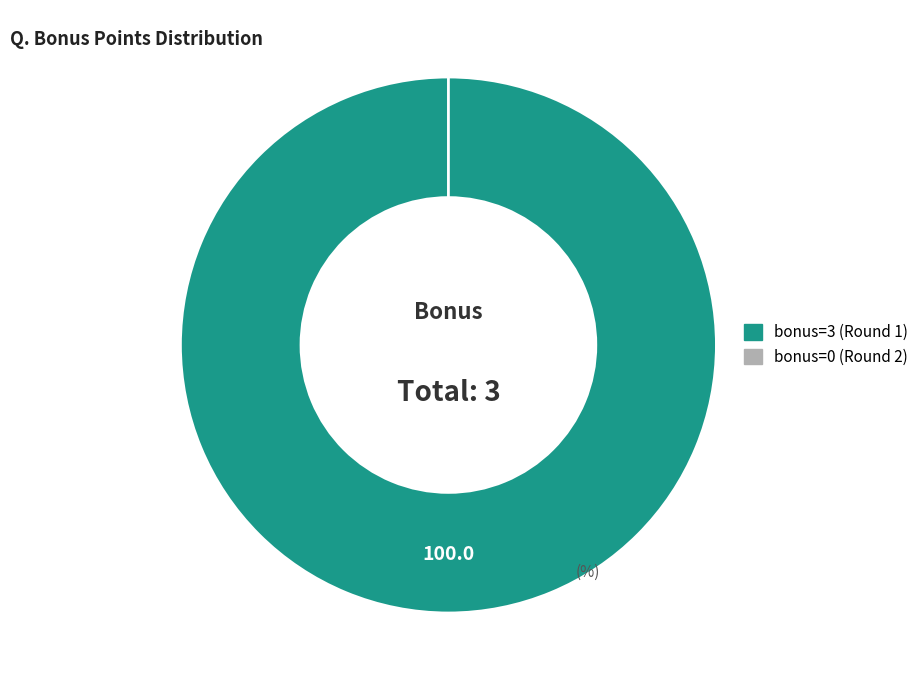

To the nearest percent, what is the difference between the bonus=0 (Round 2) and bonus=3 (Round 1) slice percentages?

100%